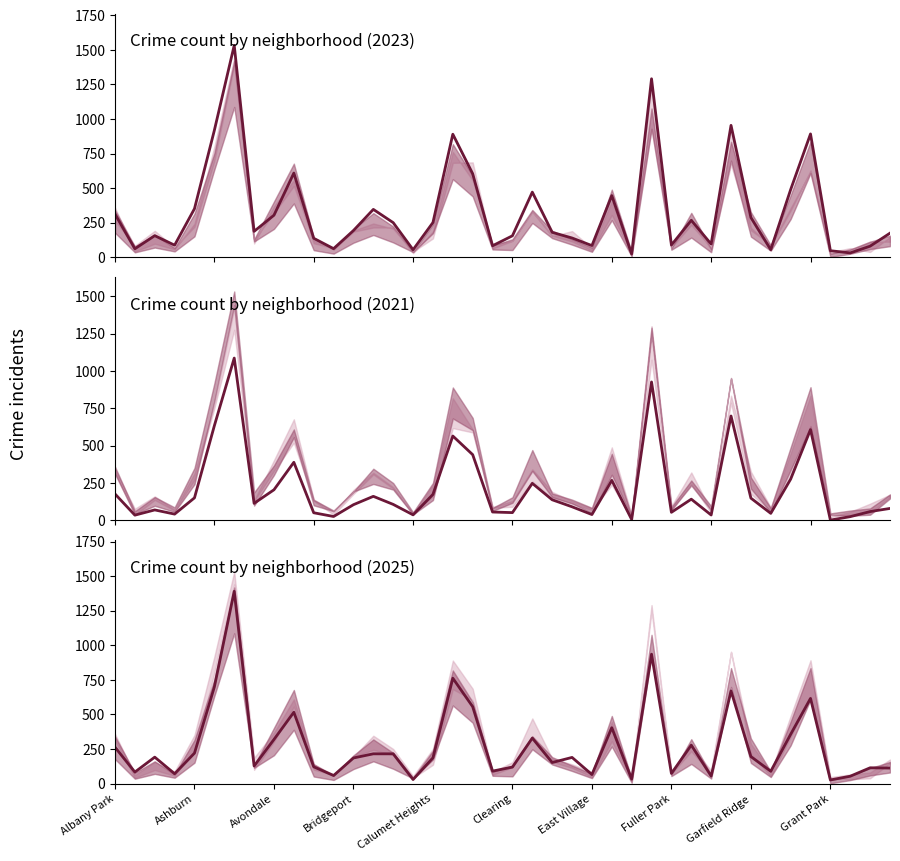

What is the average value of the 2021 series?

279